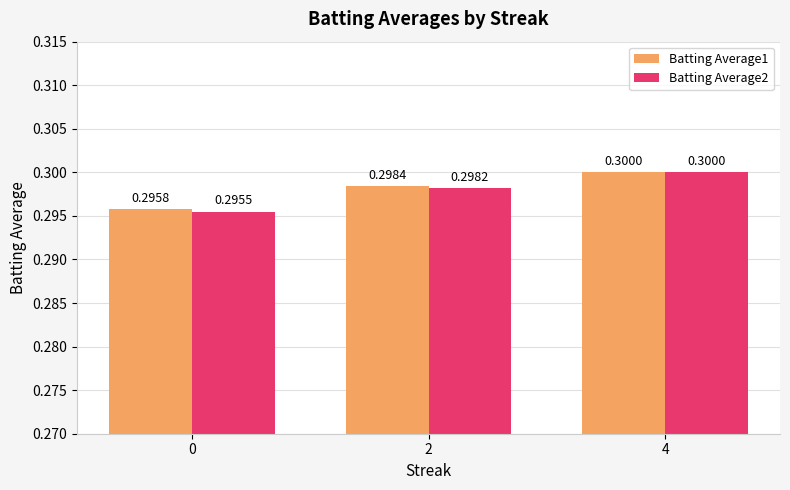

Which series has the largest range (max minus min)?

Batting Average2